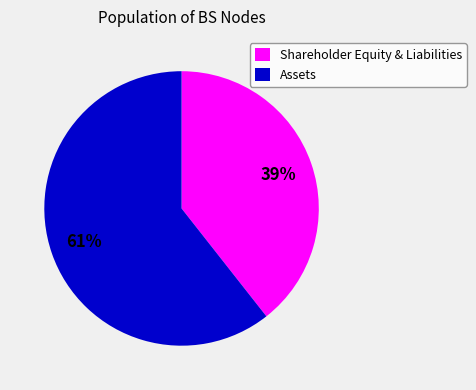

Does Assets represent more than half of the total?

Yes